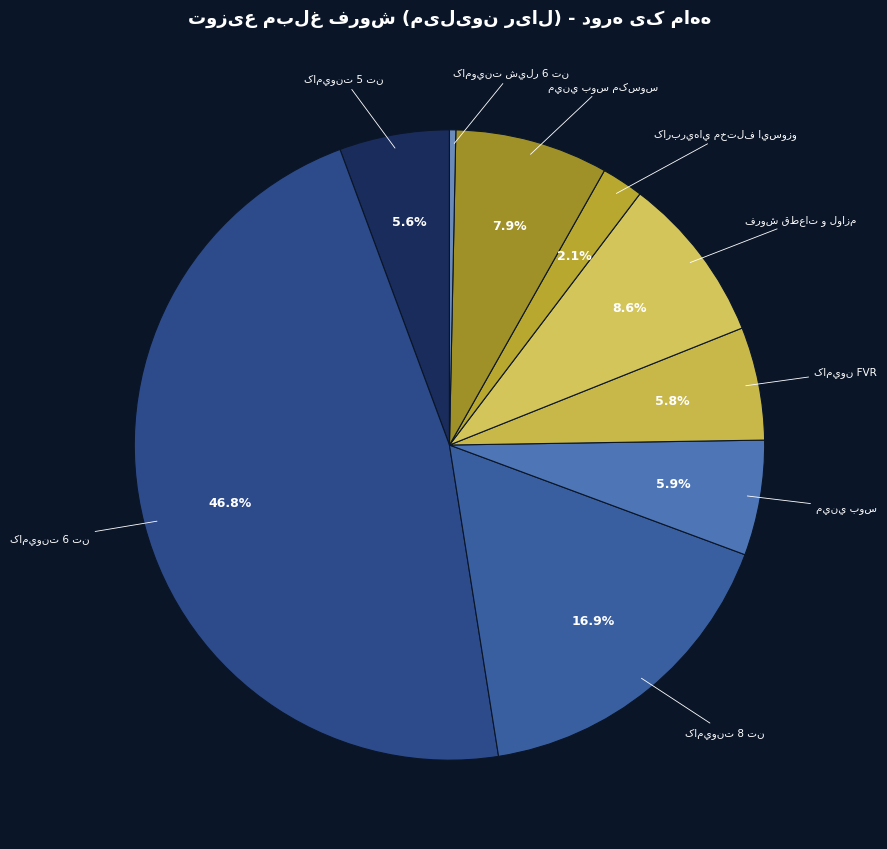

To the nearest percent, what is the average slice percentage?

11%